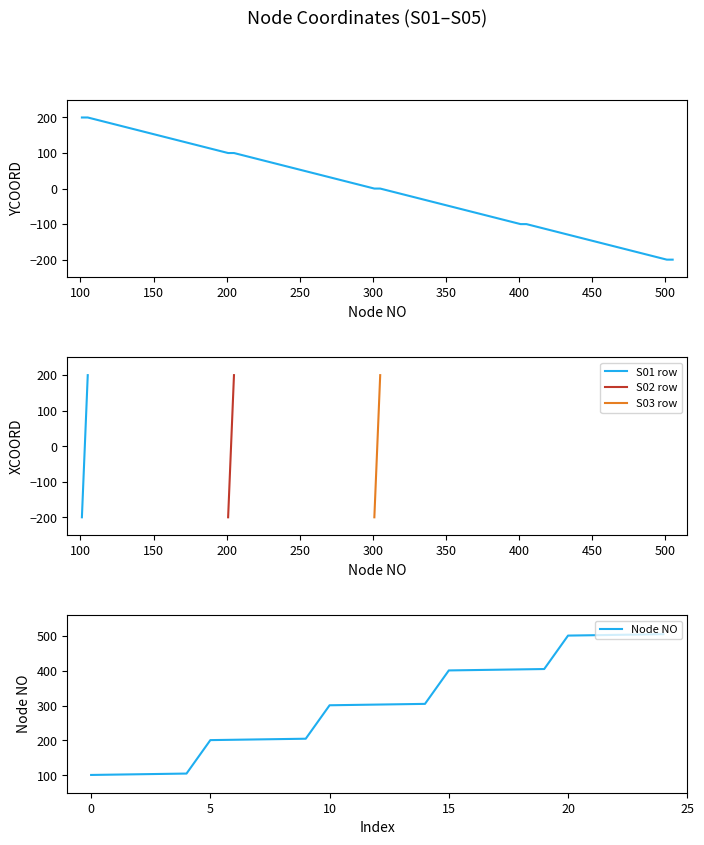

What is the value of the NO point at the 25th from the left?

505